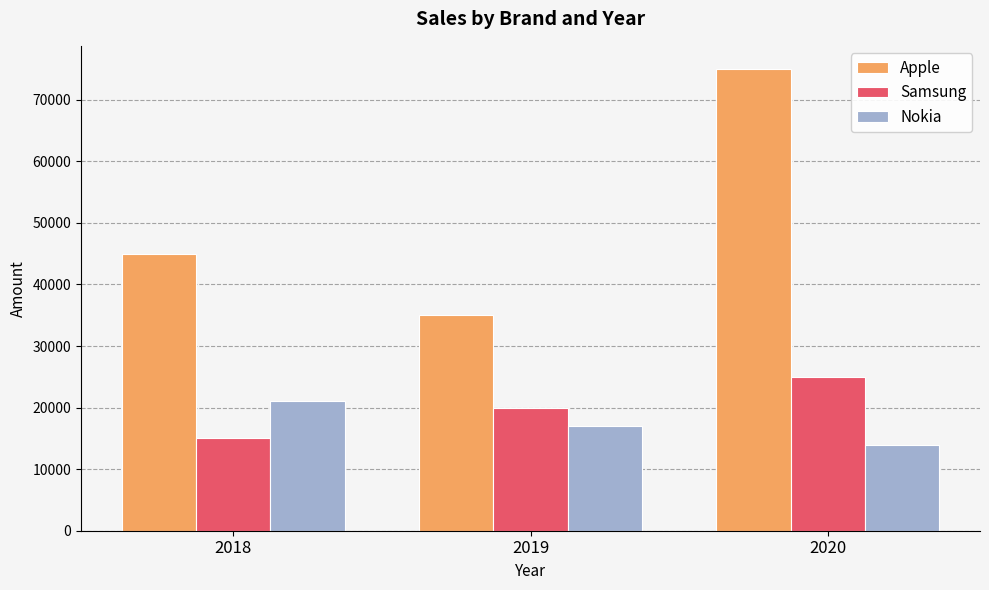

What is the total value across all series at 2018?

81000